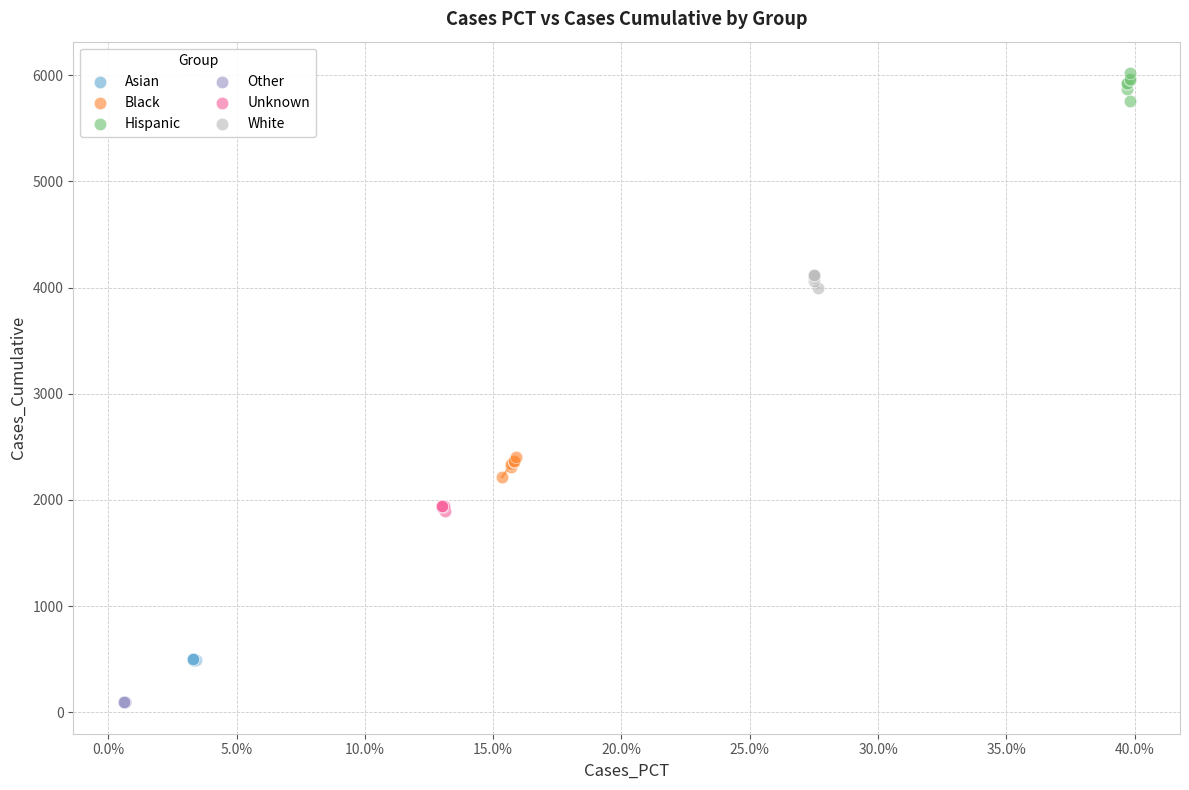

Which series contains the highest Y value?

Hispanic